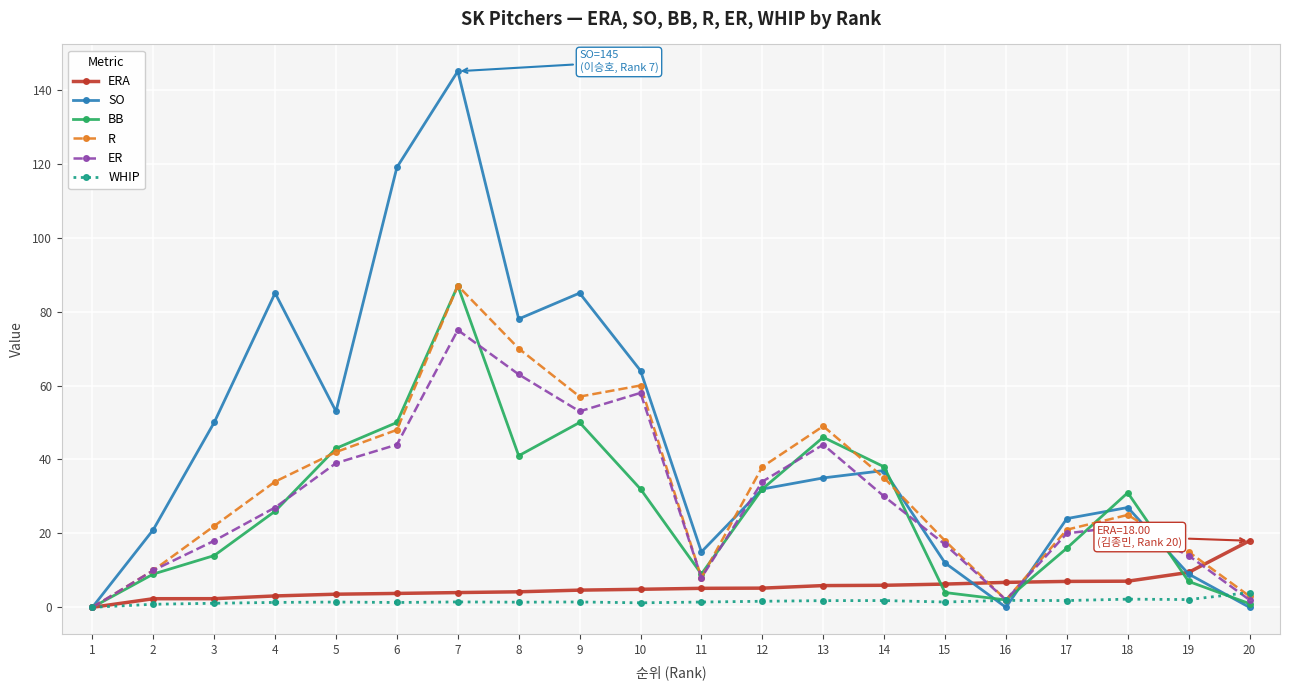

How many values in the BB series are below 31?

10